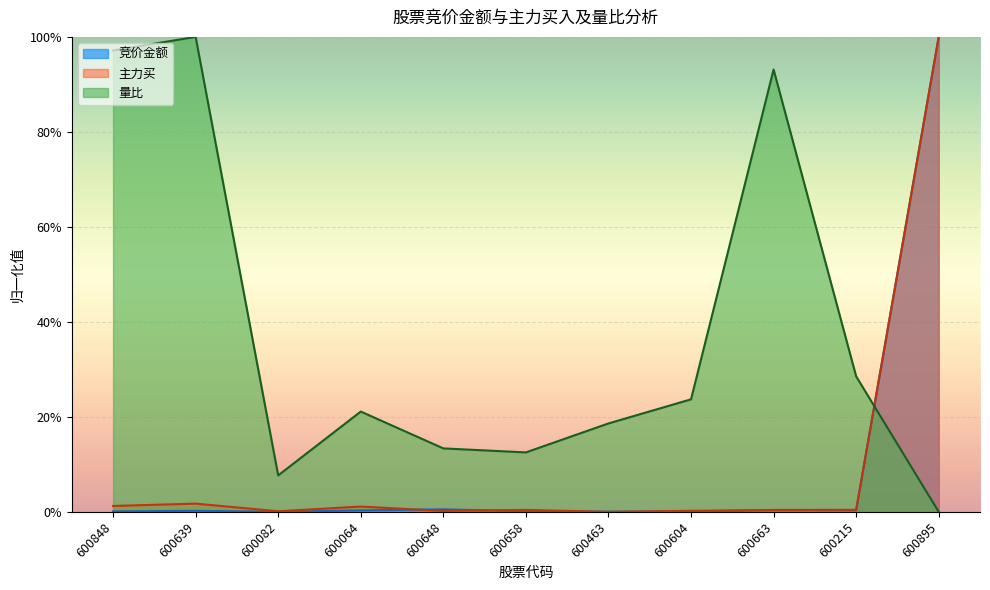

How many interior local peaks does the 竞价金额 series have?

3